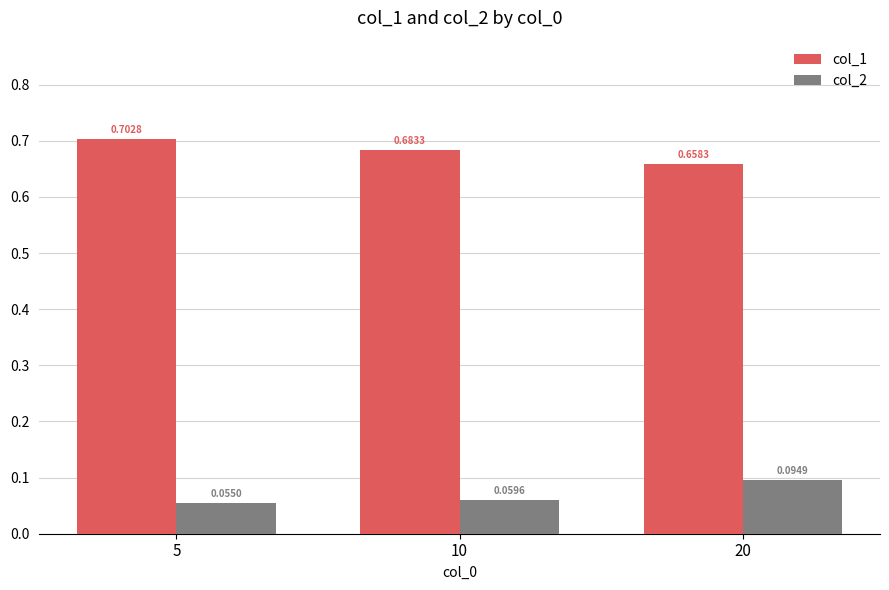

What is the spread (max minus min) of values at 20?

0.6